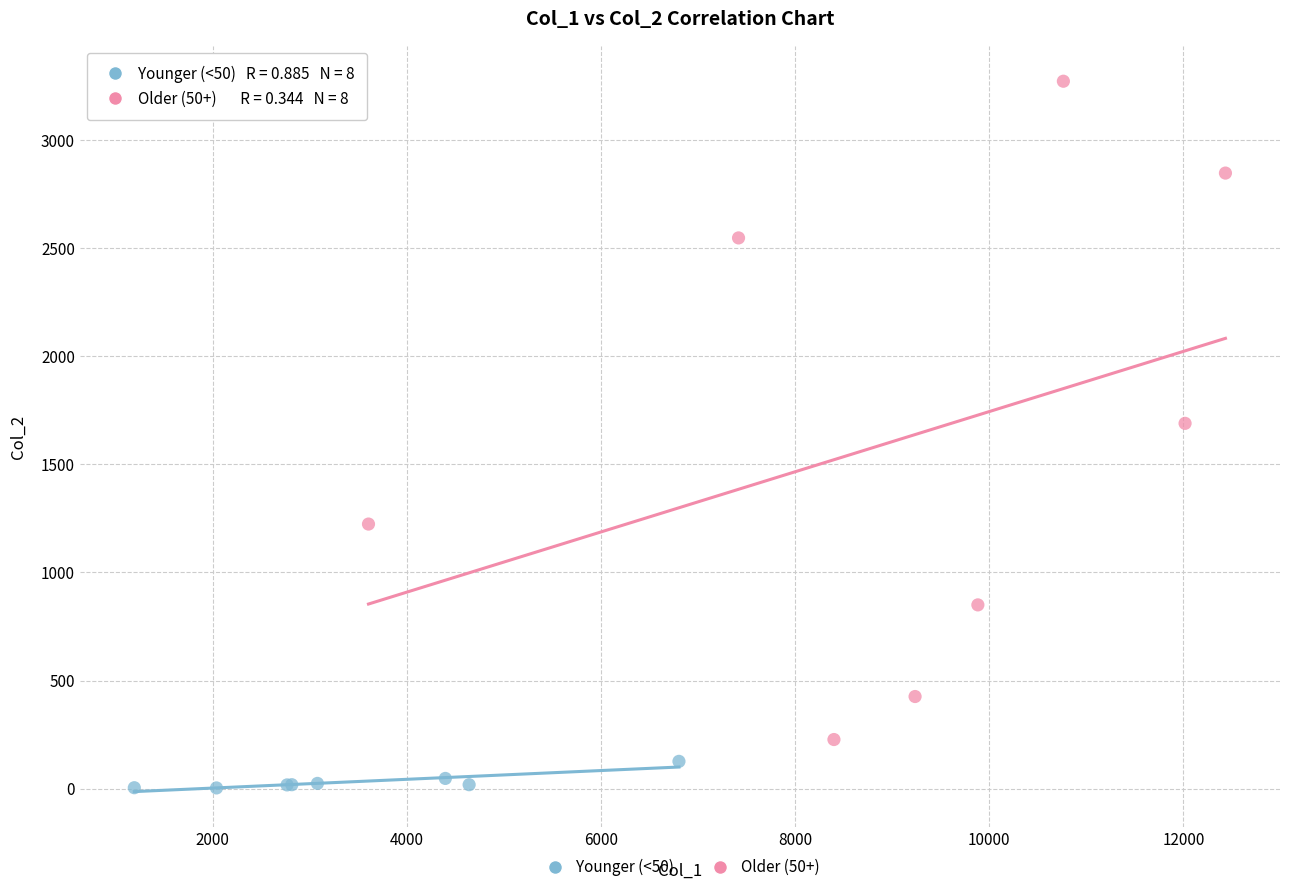

Which series contains the highest Y value?

Older (50+)